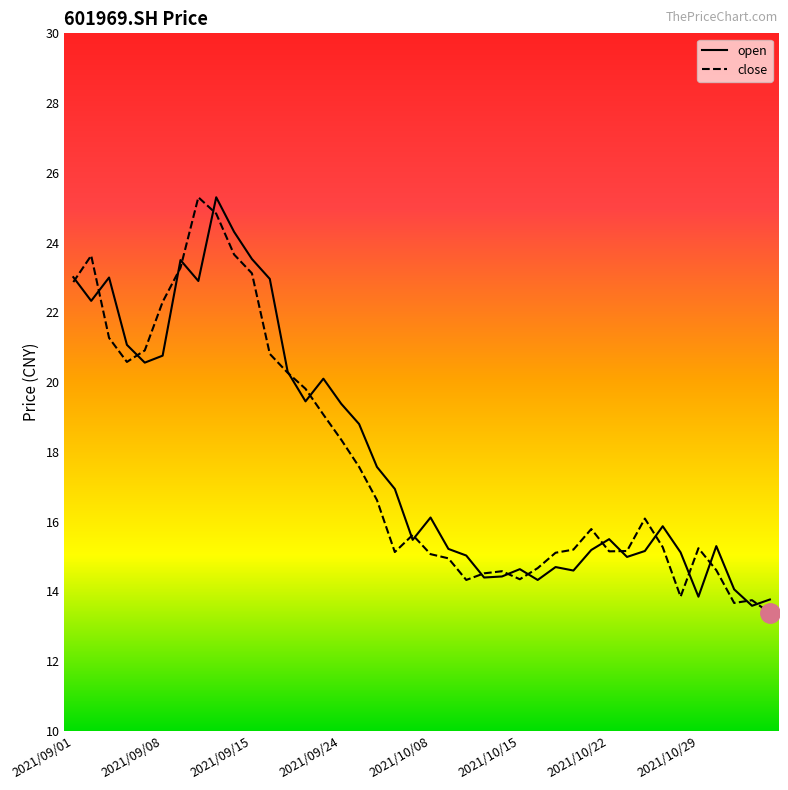

What is the minimum value for close?

13.4